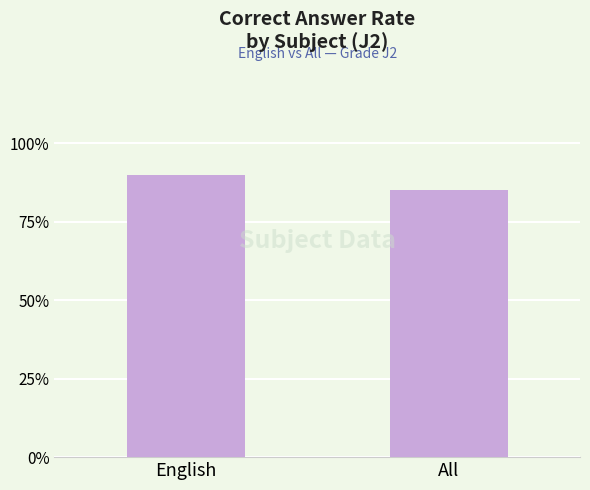

What position from the right is All?

1